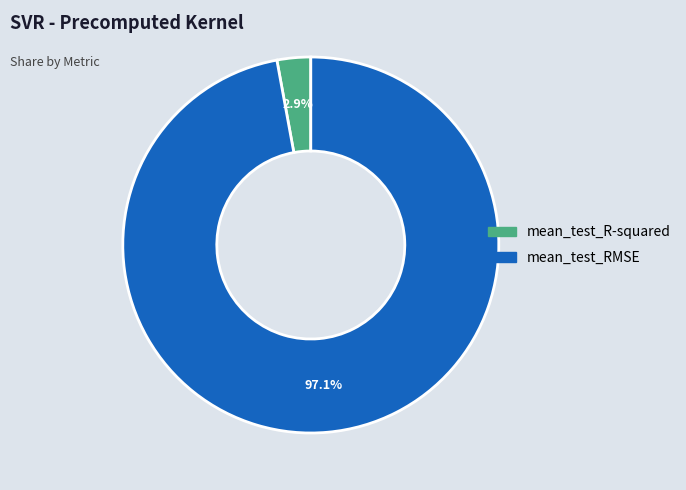

Count the number of slices in the pie.

2